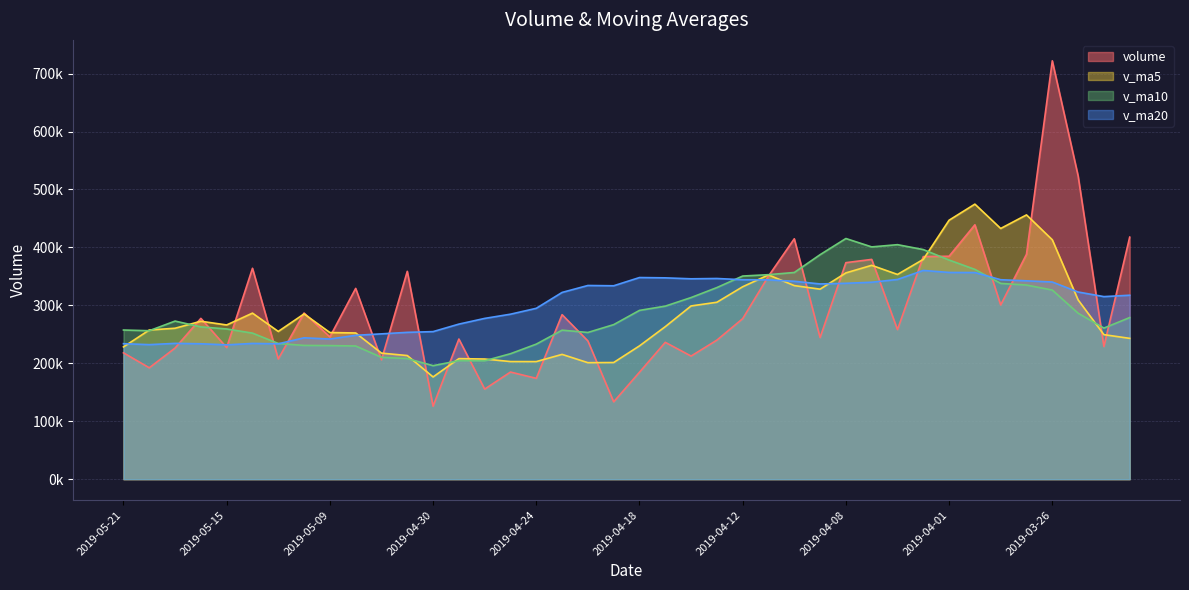

Which series ends up on top after the final intersection of volume and v_ma20?

volume